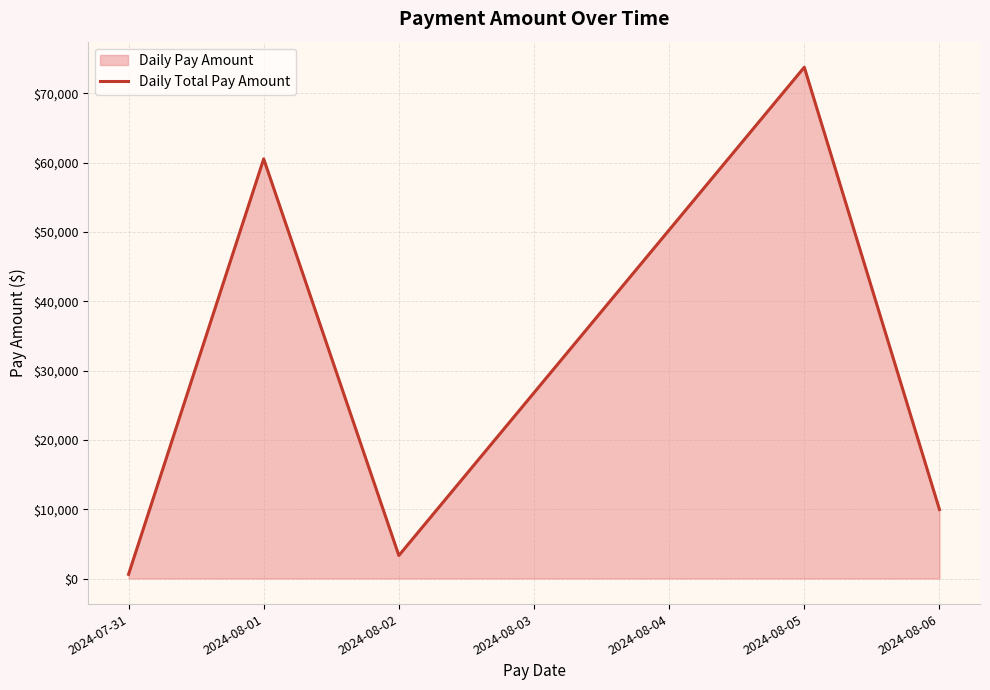

Between 2024-08-06 and 2024-08-02, which is larger?

2024-08-06